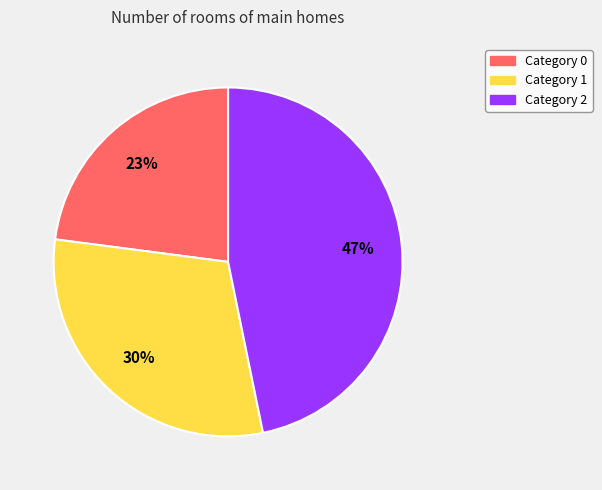

Is there any slice that represents more than half of the pie?

No